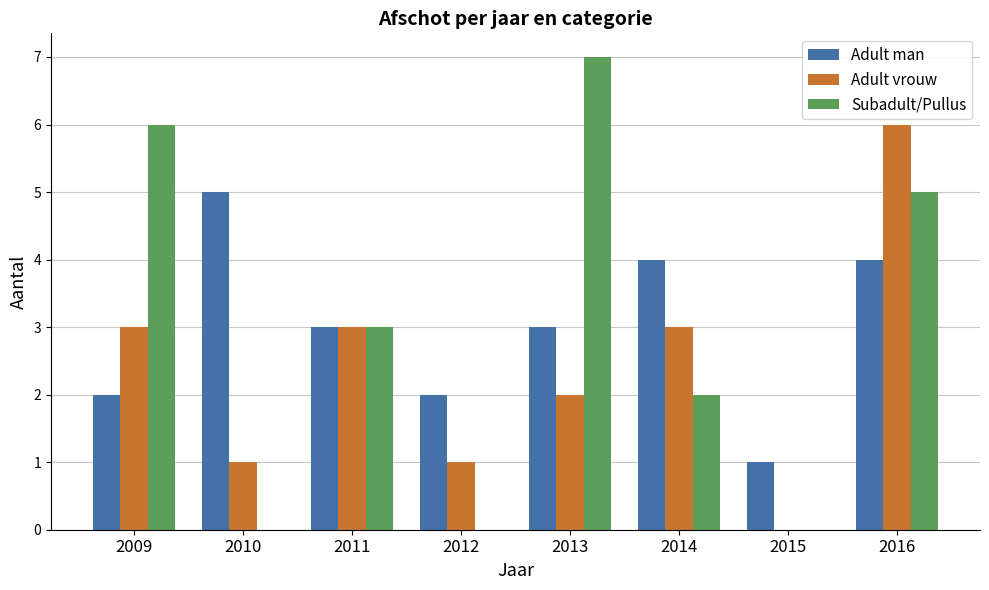

What is the maximum value shown in the chart?

7